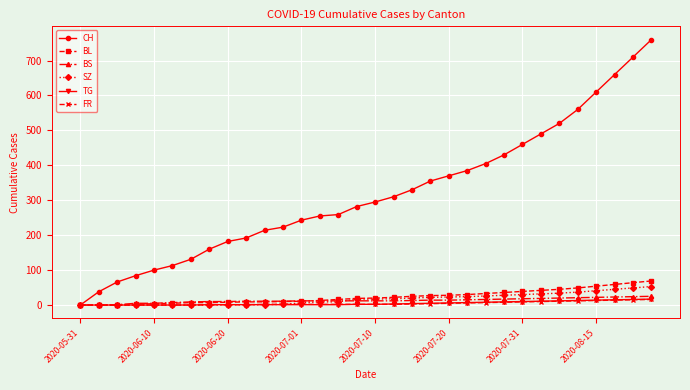

Which series has the widest spread of values?

CH